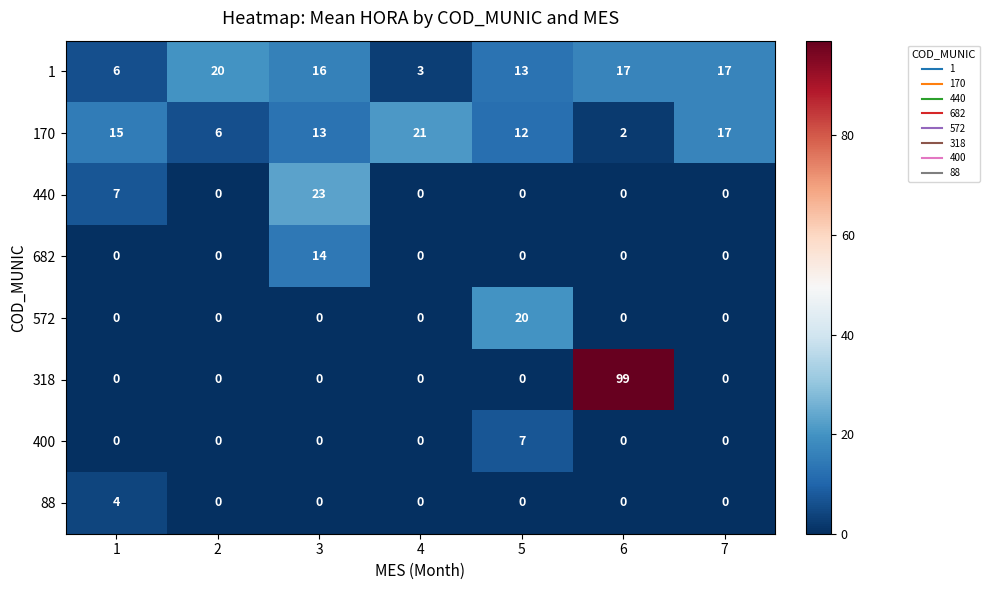

Count the 170 values in the range 6 to 17.

5